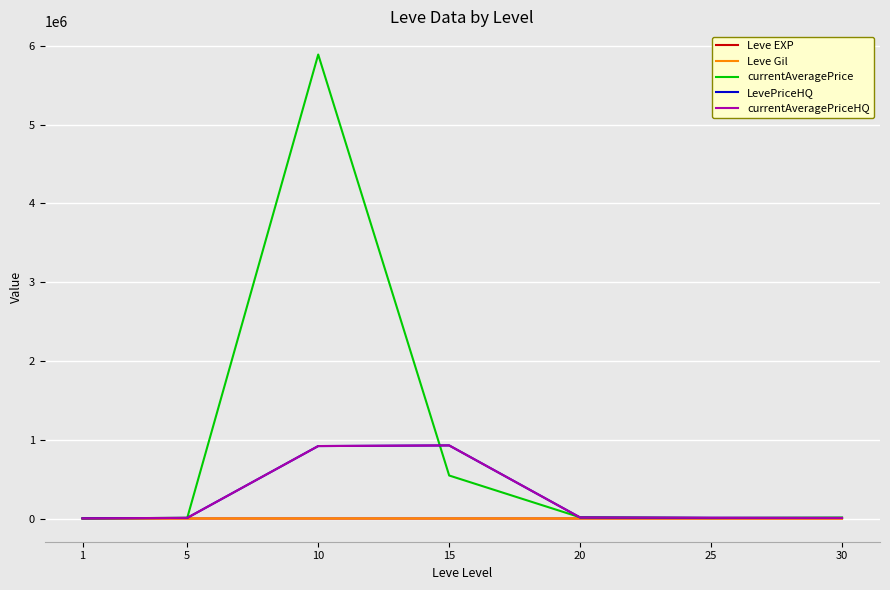

Is this an area chart (filled region under the line)?

No